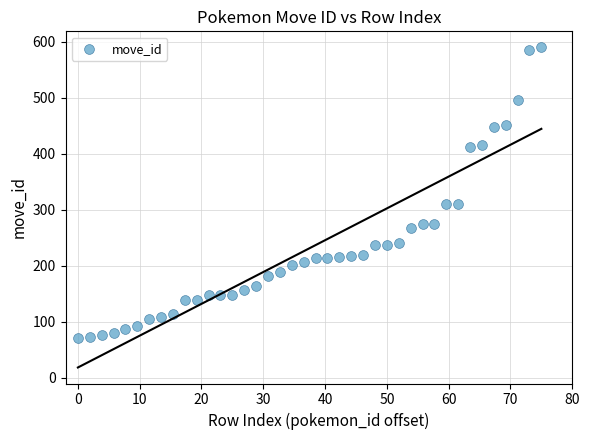

What is the range of Y values (max minus min)?

519